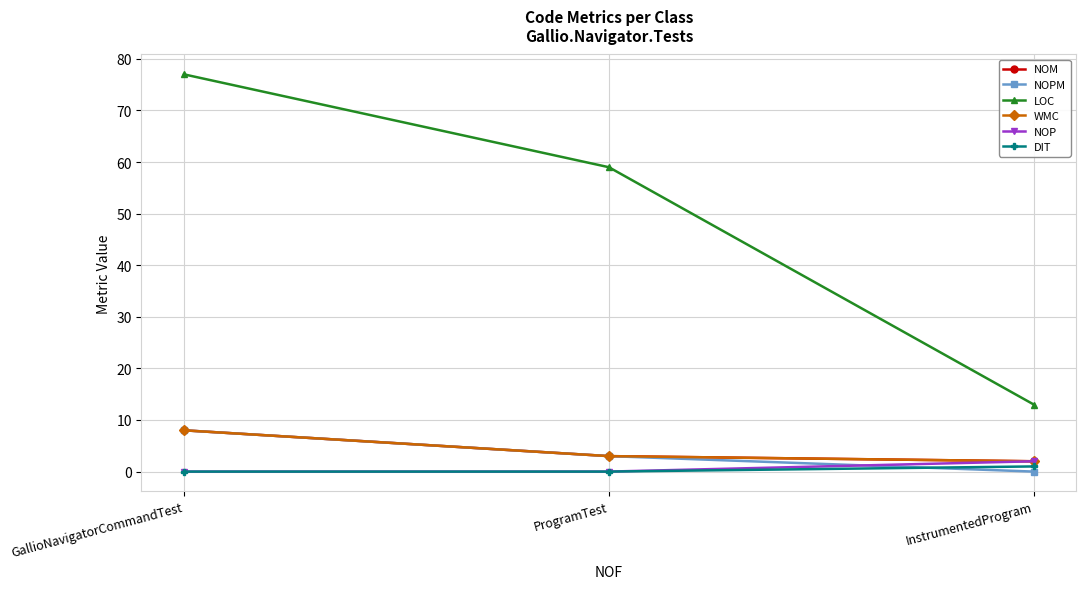

Does the chart display data point markers on the line(s)?

Yes